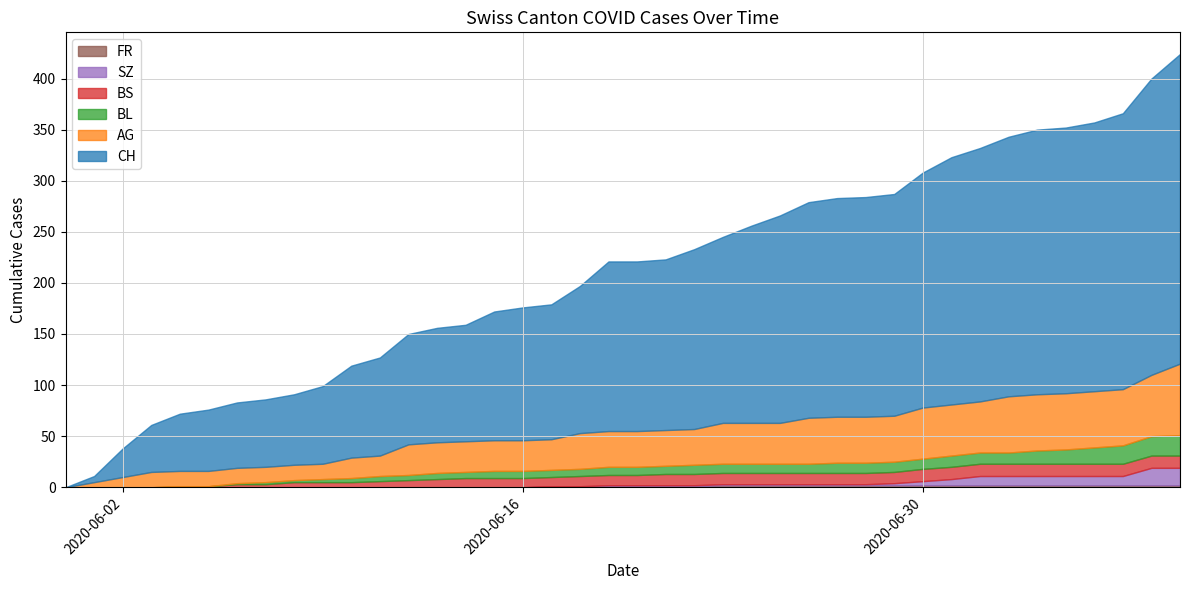

What is the label of the 31st point from the right?

2020-06-09